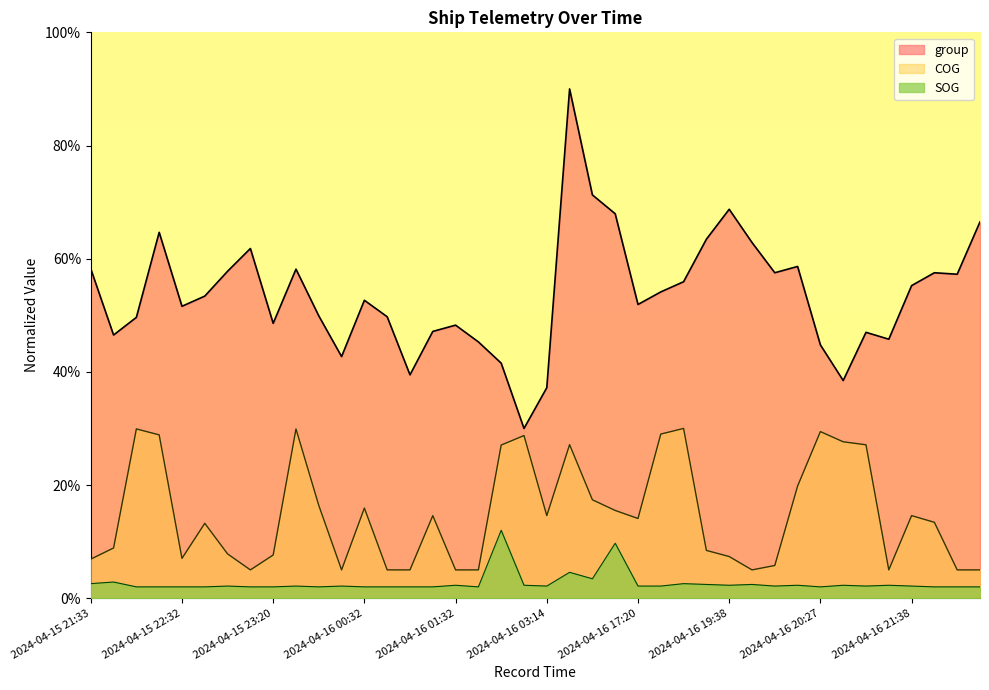

At which label does group reach its peak?

2024-04-16 12:54